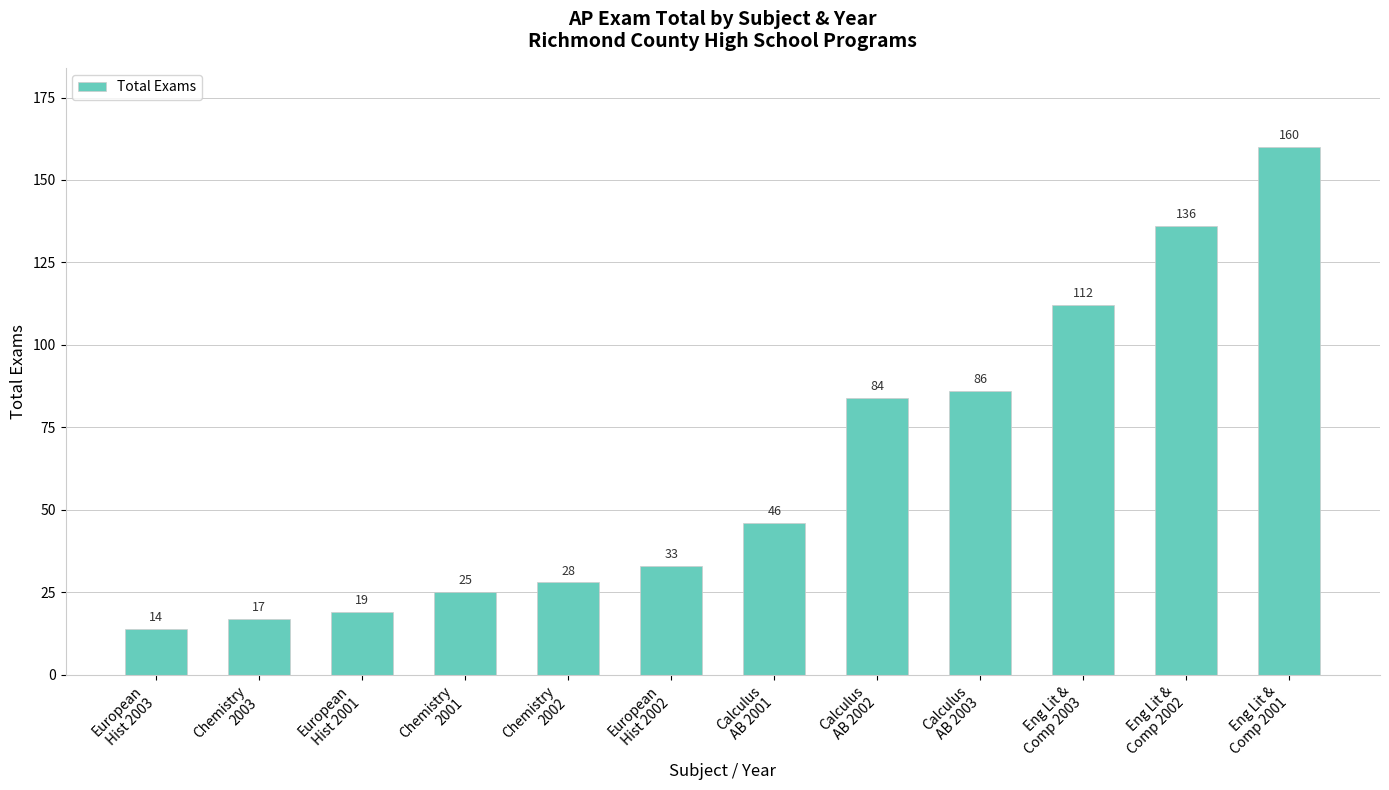

Reading left to right, what are all the values shown in this chart?

European
Hist 2003=14	Chemistry
2003=17	European
Hist 2001=19	Chemistry
2001=25	Chemistry
2002=28	European
Hist 2002=33	Calculus
AB 2001=46	Calculus
AB 2002=84	Calculus
AB 2003=86	Eng Lit &
Comp 2003=112	Eng Lit &
Comp 2002=136	Eng Lit &
Comp 2001=160